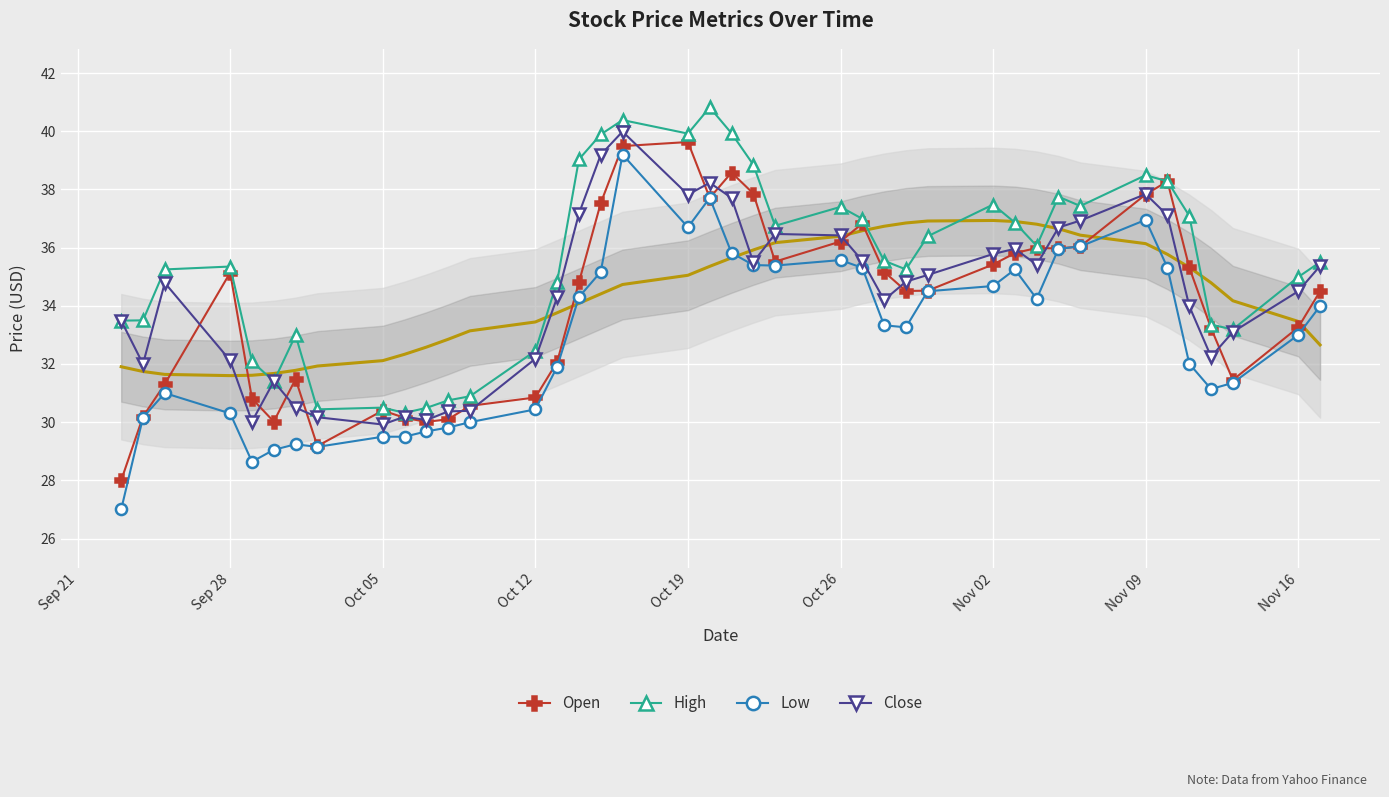

The value of Close at Oct 26 is 24.4. True or false?

False